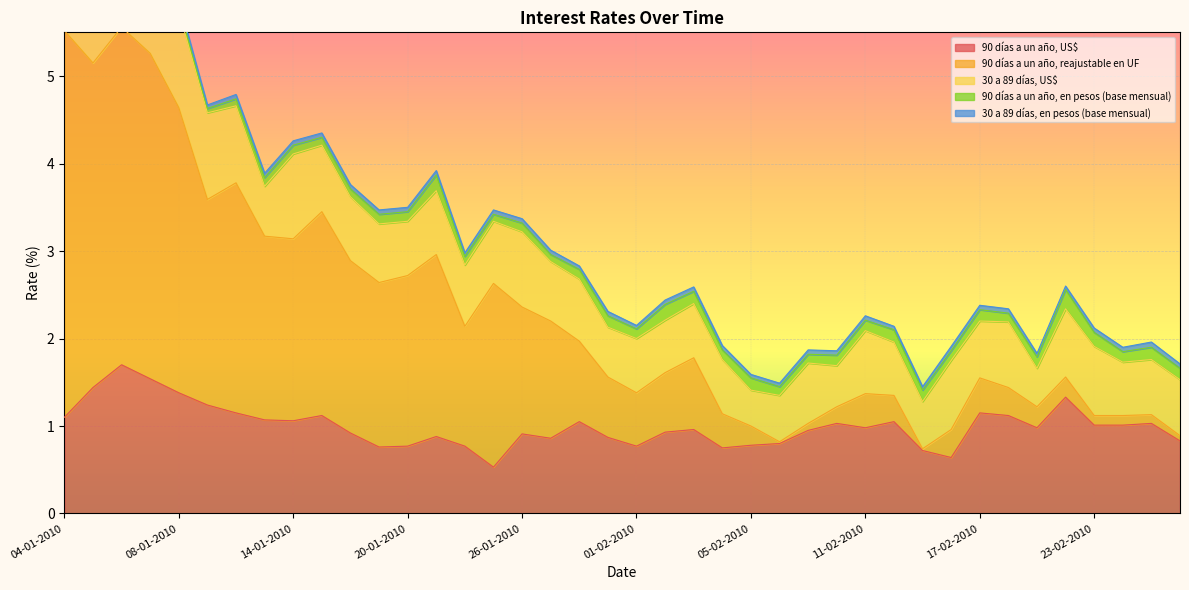

Where is 30 a 89 días, US$ nearest to the value 0?

05-02-2010